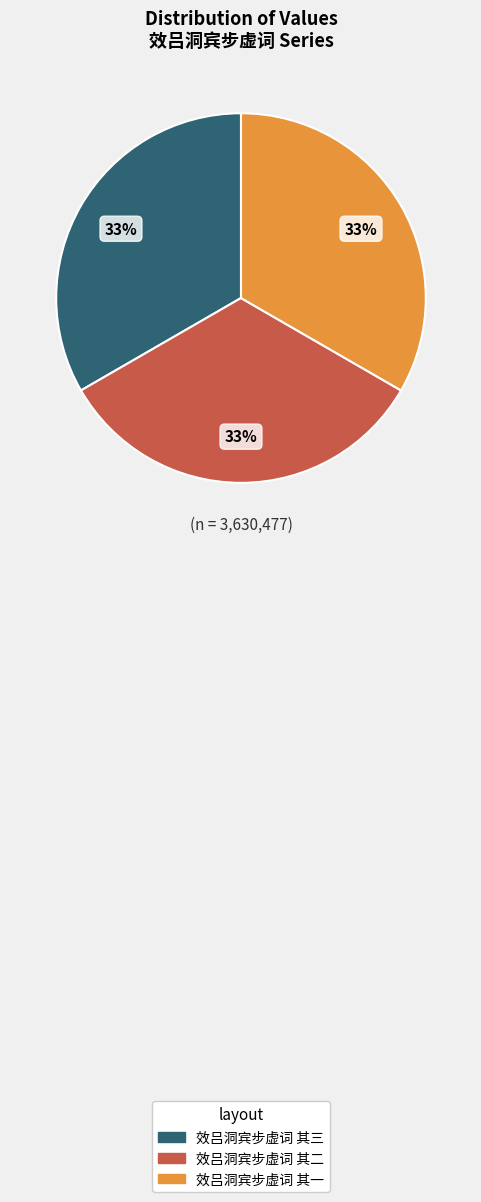

To the nearest percent, what percentage of the pie is 效吕洞宾步虚词 其二?

33%